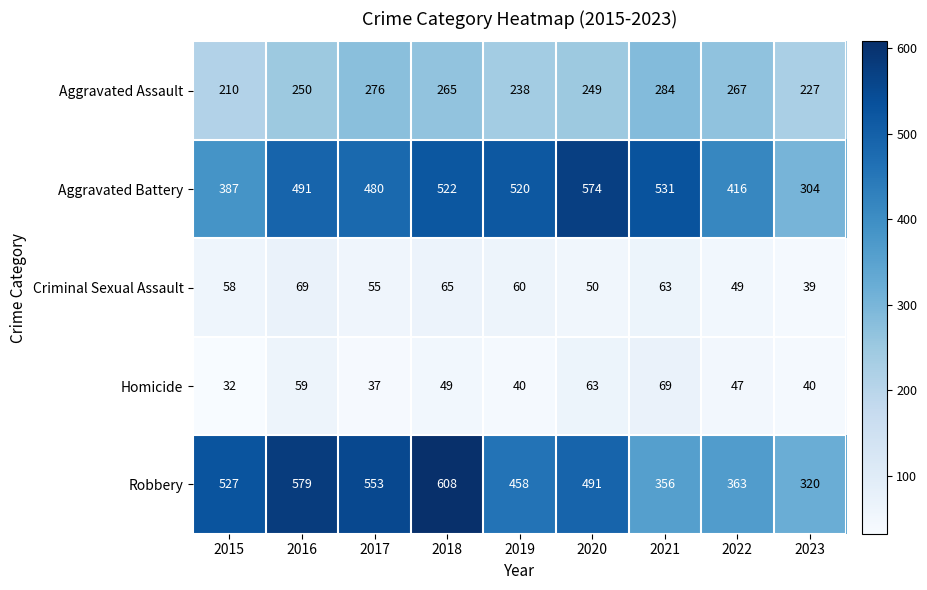

What is the greatest value displayed?

608